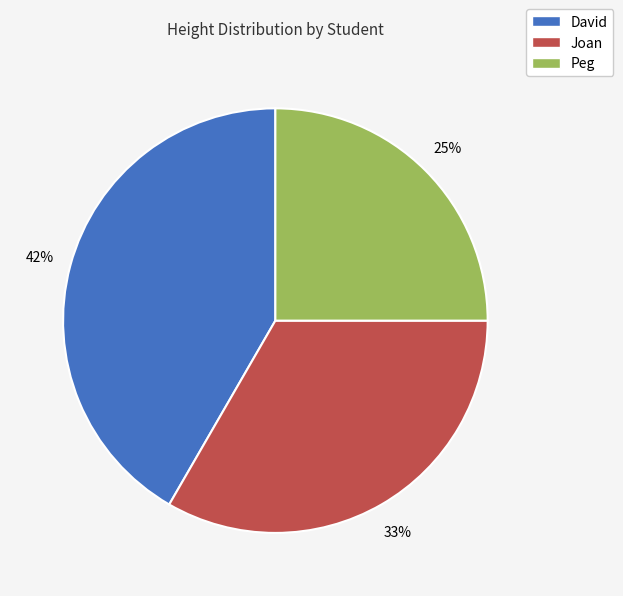

True or false: Peg accounts for 25% of the total.

True